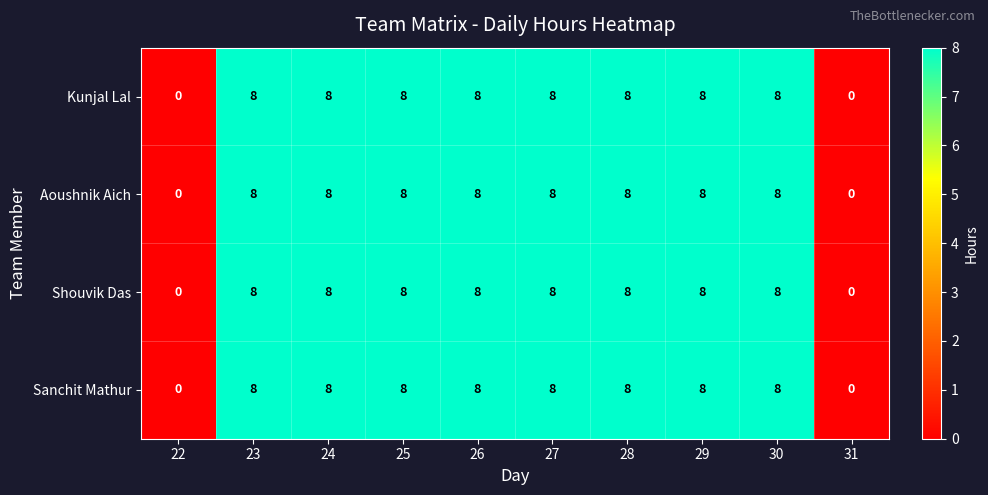

What is the maximum value shown in the chart?

8